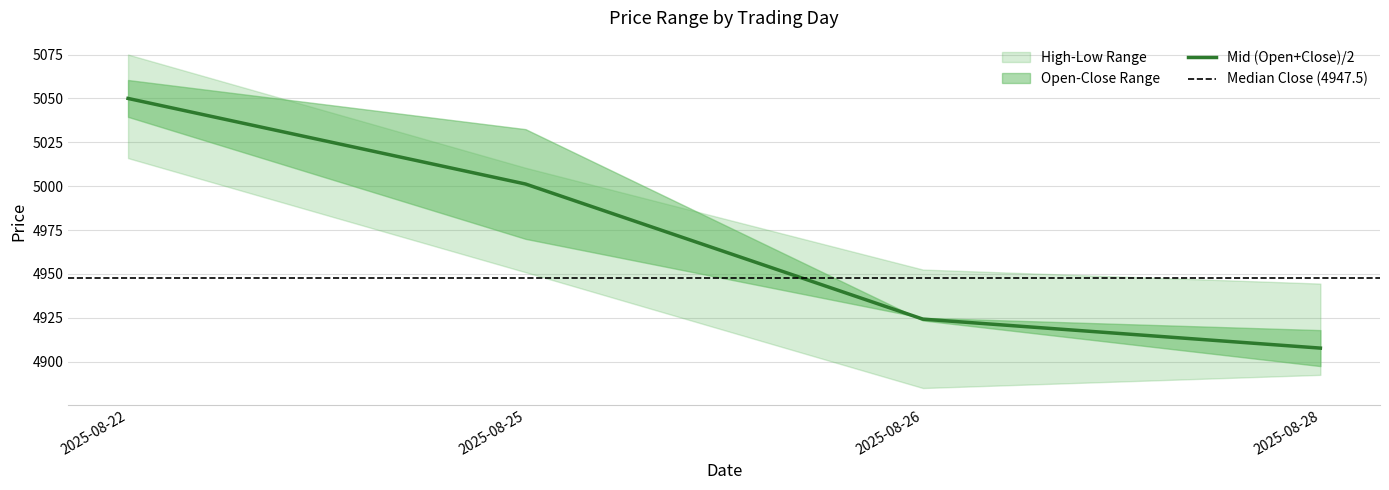

Reading left to right, list all the values displayed in this chart.

Open: 5060.5	5032.5	4923.5	4897.5
Close: 5039.5	4970.0	4925.0	4918.0
High: 5075.0	5010.5	4952.5	4944.5
Low: 5016.0	4951.0	4885.0	4892.5